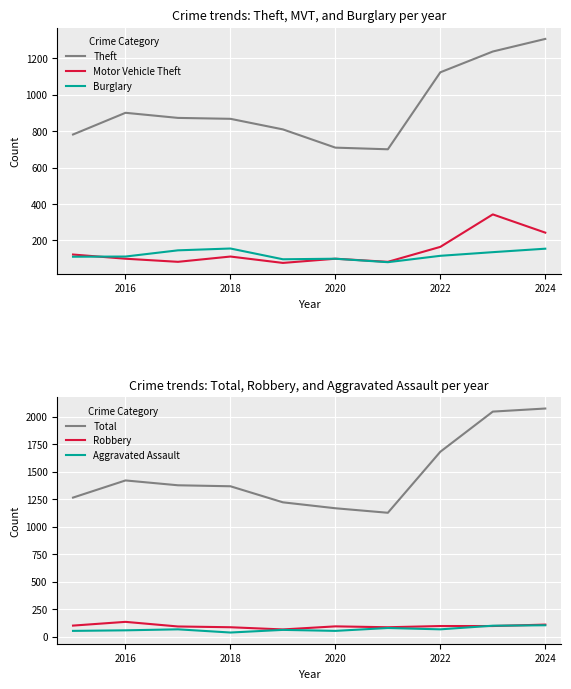

Is it true that Burglary equals 155 at 2024?

True